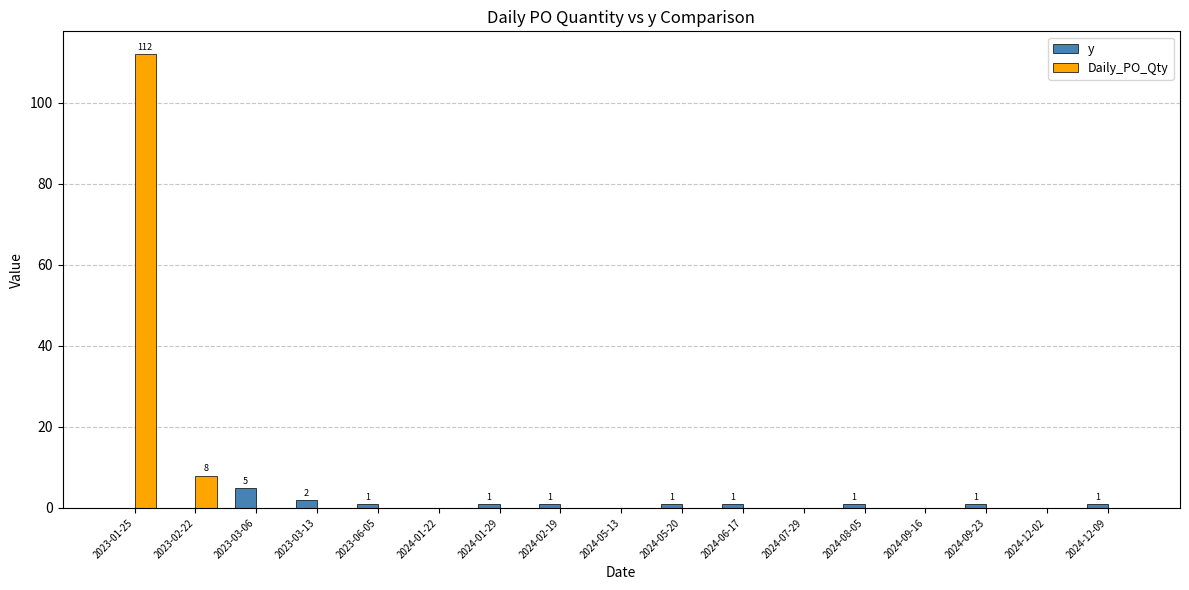

The value of Daily_PO_Qty at 2024-06-17 is 62. True or false?

False